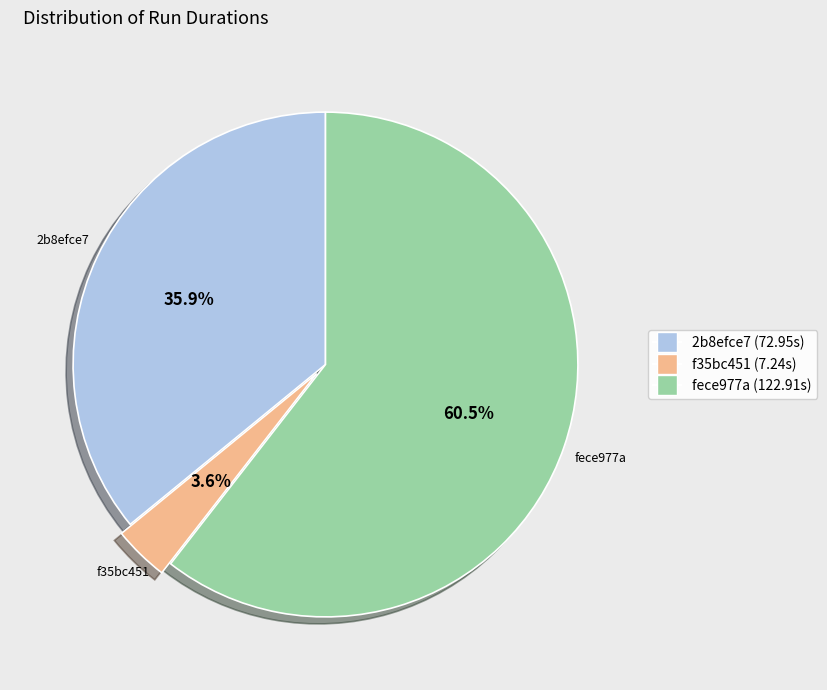

Rank the categories by value from lowest to highest.

f35bc451, 2b8efce7, fece977a